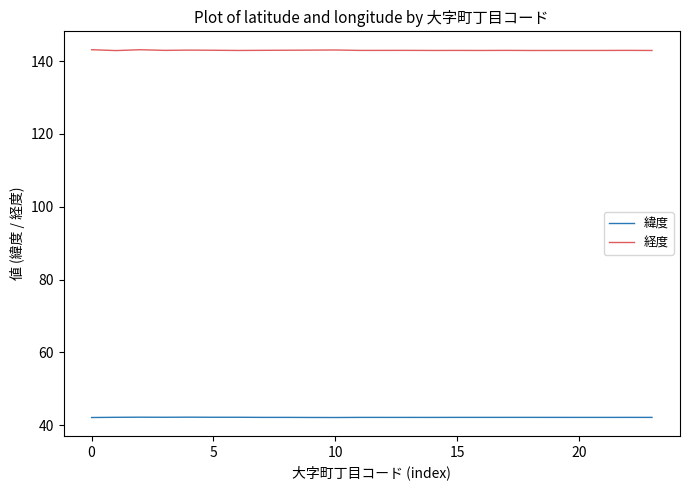

Which series has the largest total across all categories?

経度